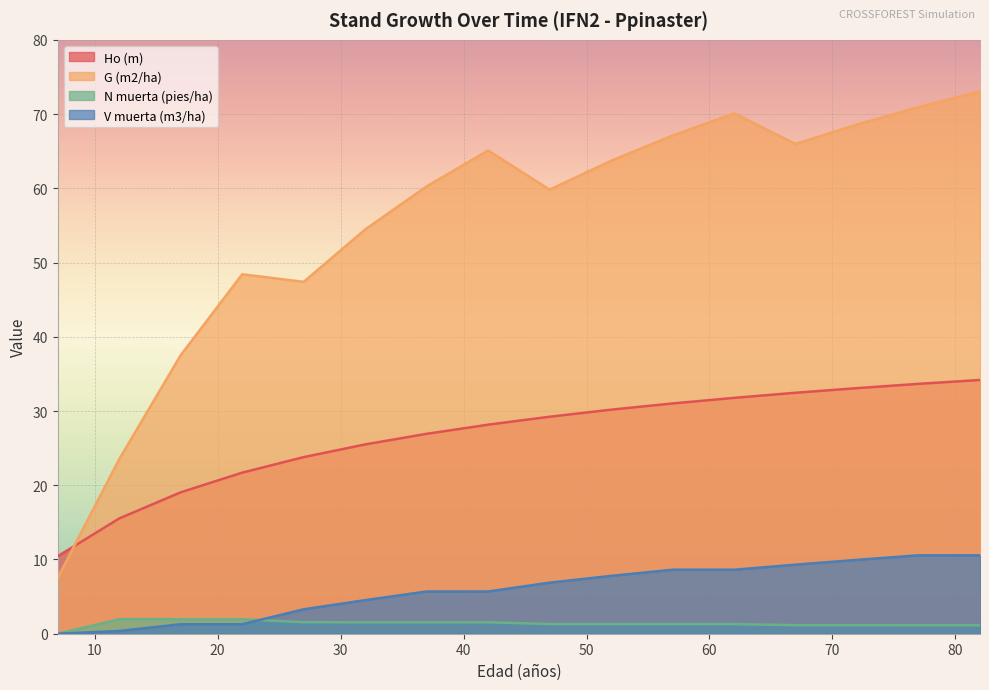

After their last crossing, which series has the higher values: G (m2/ha) or Ho (m)?

G (m2/ha)